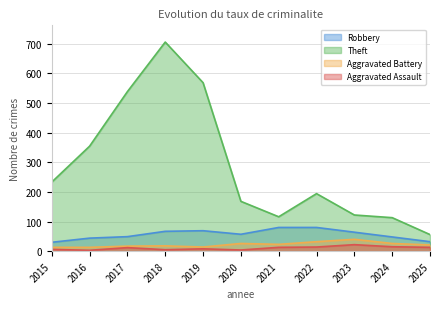

Reading left to right, transcribe all the data shown in this chart.

Robbery: 2015=30	2016=44	2017=49	2018=67	2019=69	2020=57	2021=80	2022=80	2023=64	2024=48	2025=32
Theft: 2015=233	2016=354	2017=538	2018=705	2019=568	2020=168	2021=116	2022=194	2023=122	2024=113	2025=56
Aggravated Battery: 2015=13	2016=13	2017=17	2018=18	2019=14	2020=26	2021=23	2022=32	2023=40	2024=26	2025=21
Aggravated Assault: 2015=6	2016=3	2017=12	2018=5	2019=8	2020=4	2021=13	2022=14	2023=22	2024=15	2025=13